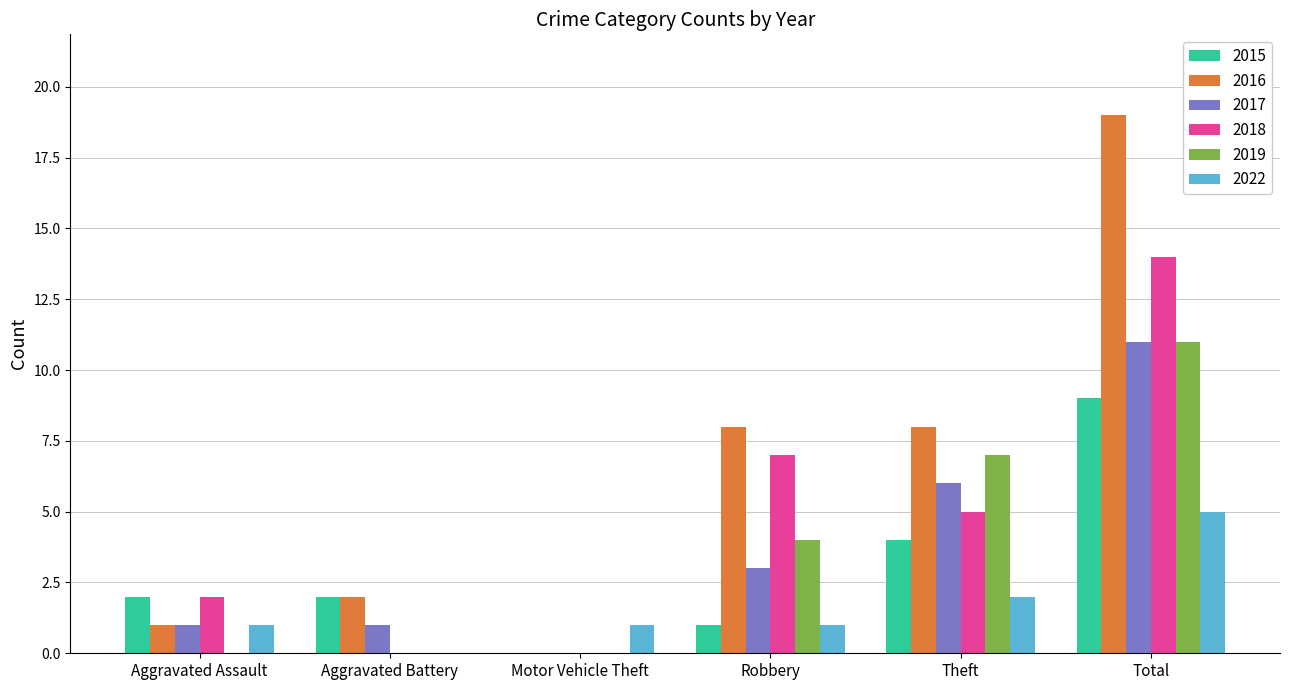

At which category does the chart reach its peak across all series?

Total